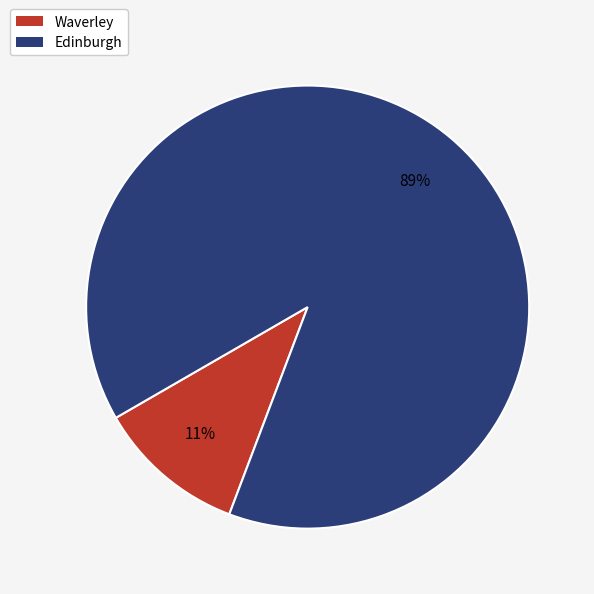

Is it true that Waverley is 11% of the pie?

True